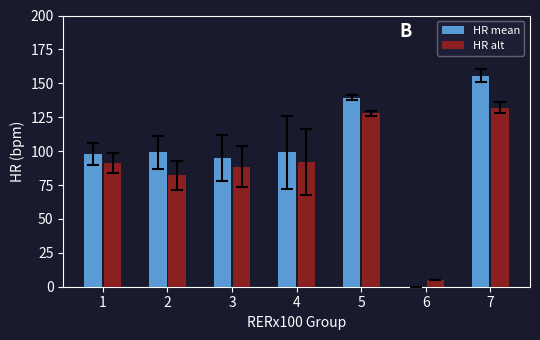

Reading left to right, extract all data points from this chart.

HR mean: 1=98.1	2=99.0	3=94.7	4=99.1	5=139.5	6=0.0	7=155.8
HR alt: 1=91.3	2=82.1	3=88.3	4=92.2	5=127.8	6=5.0	7=132.1